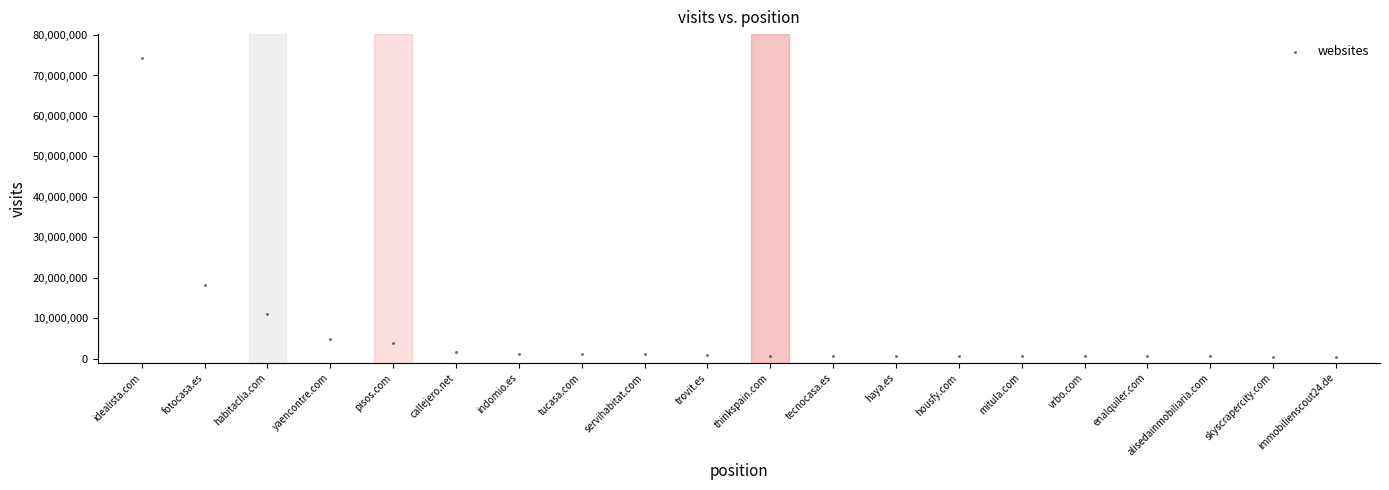

What is the range of X values (max minus min)?

19